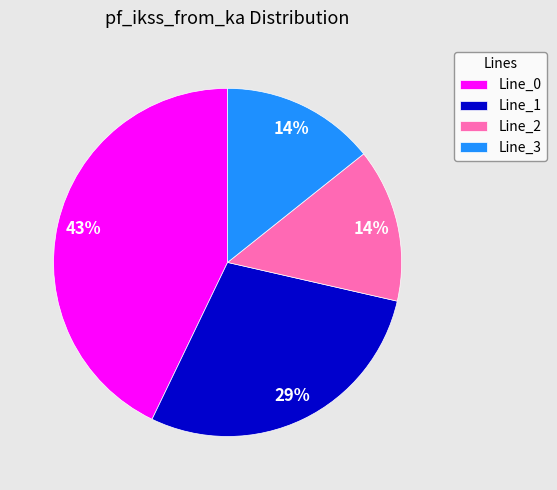

Which category has the biggest portion of the pie?

Line_0